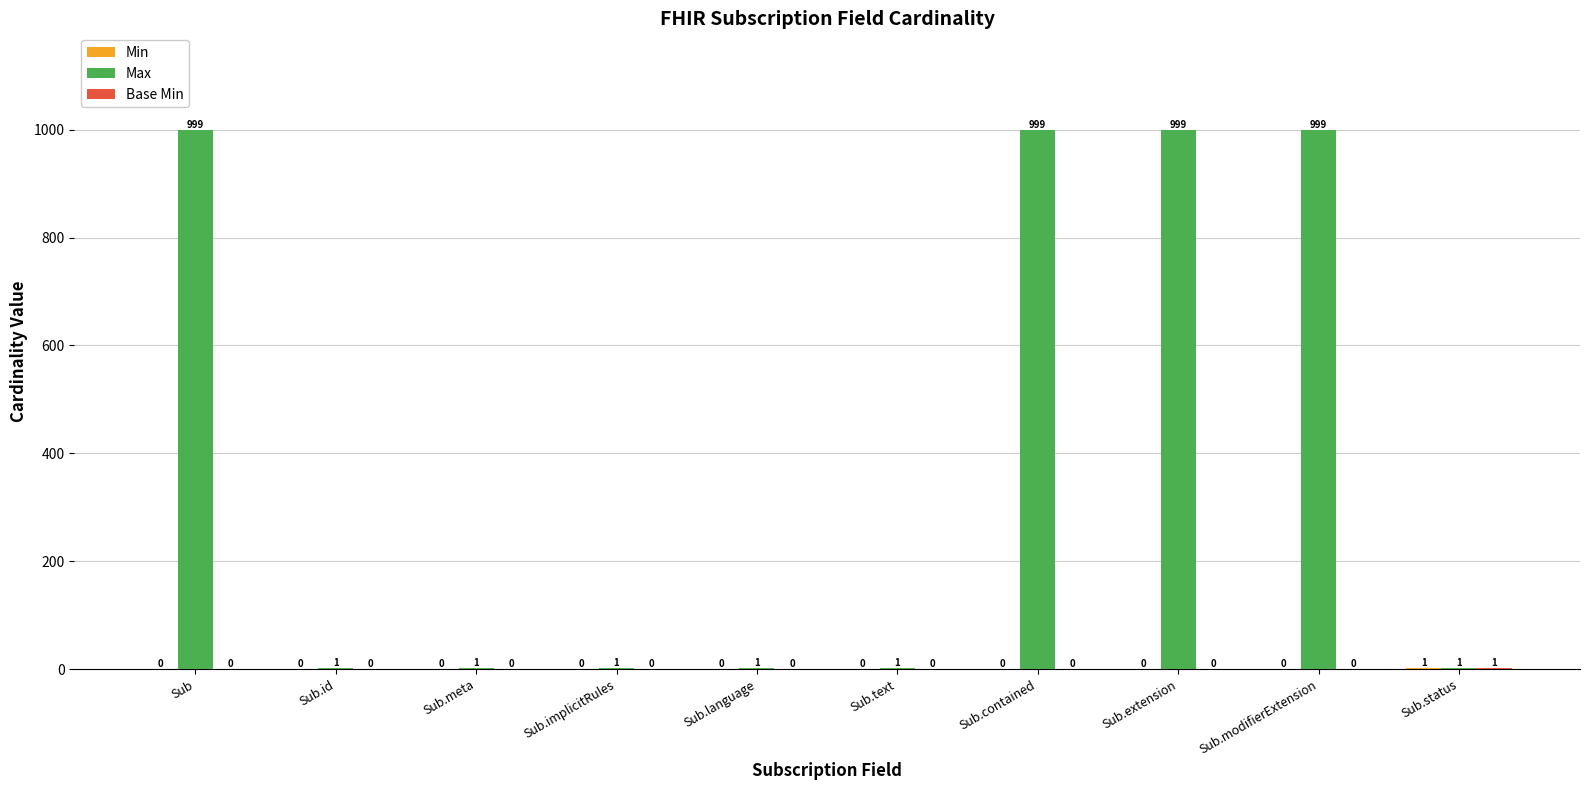

How many groups of bars are there?

10